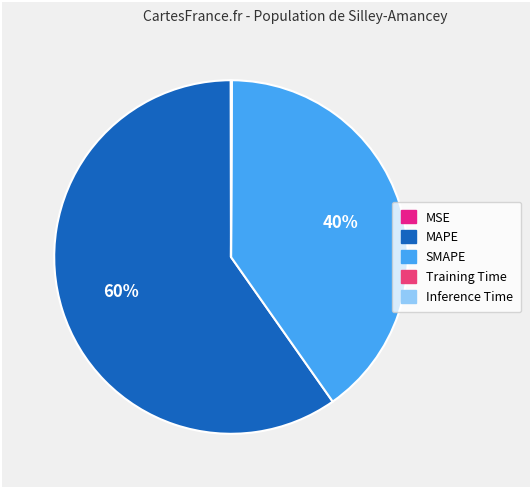

To the nearest percent, what portion does MAPE represent?

60%